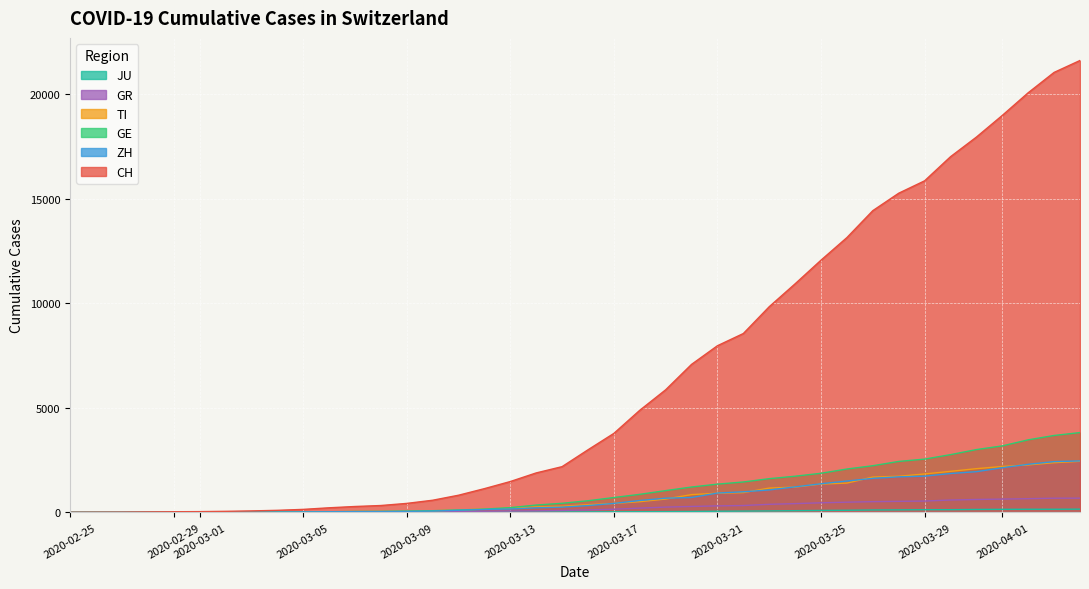

The value of GE at 38 is 6259. True or false?

False